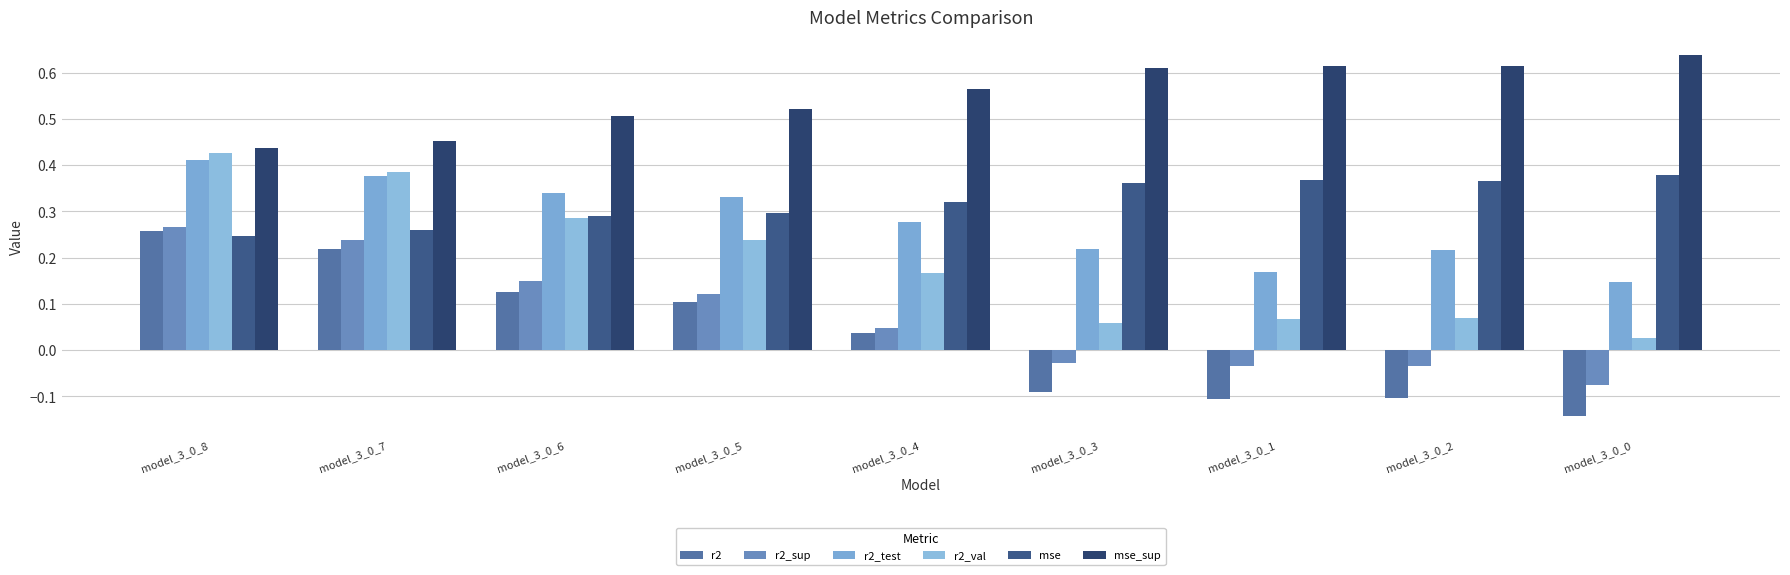

What are all the series names shown in the legend?

r2, r2_sup, r2_test, r2_val, mse, mse_sup